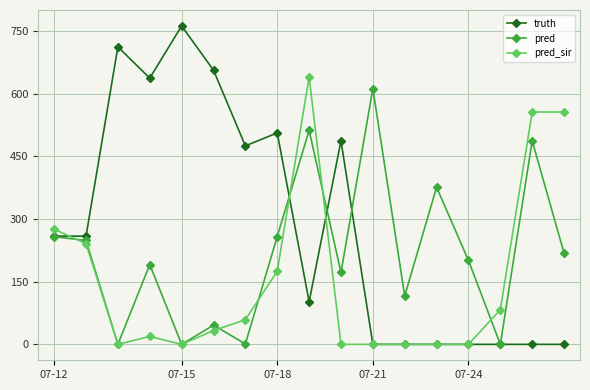

How many categories are shown in the chart?

17